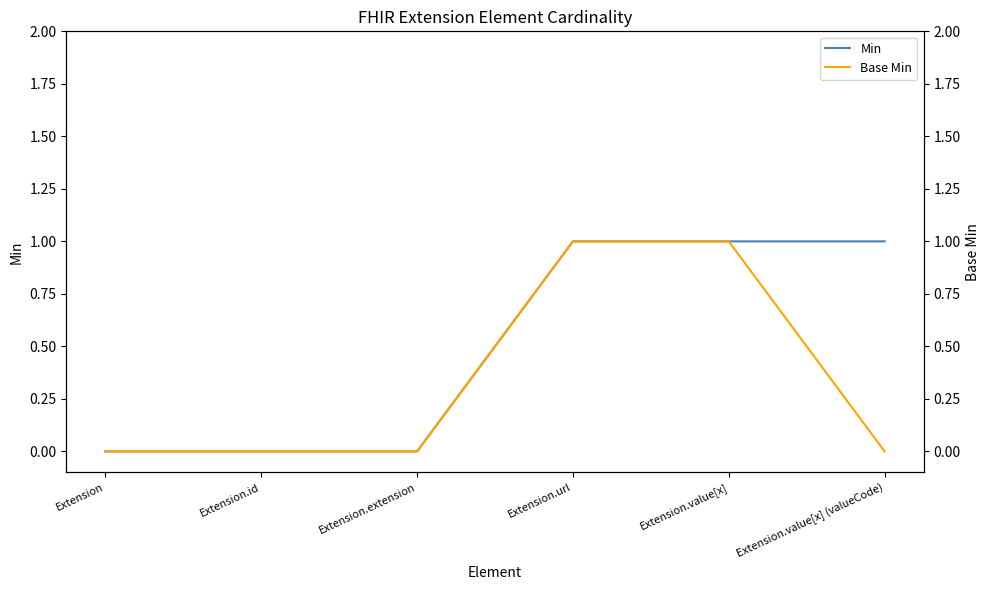

Is the value of Base Min at Extension.value[x] greater than the value of Min at Extension.url?

No